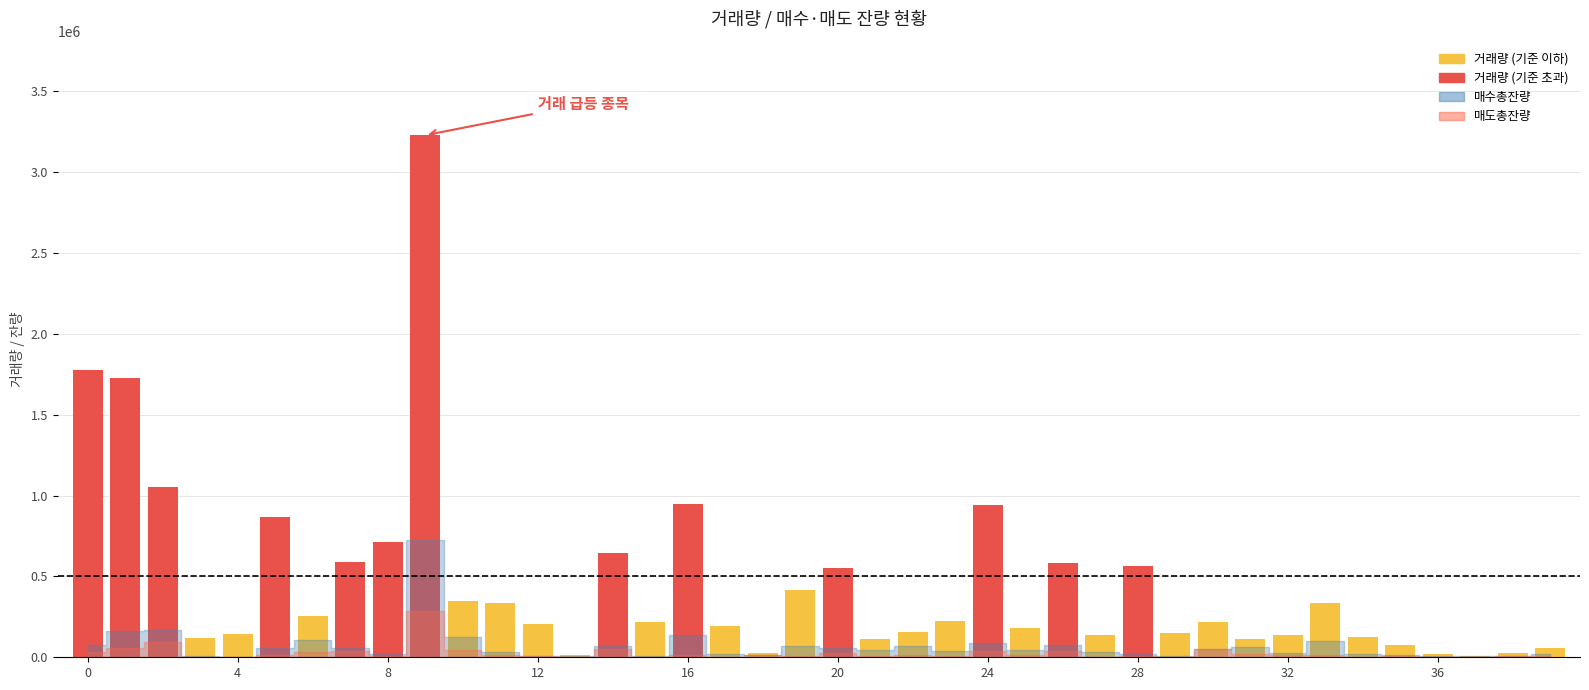

Count the number of data series in this chart.

1